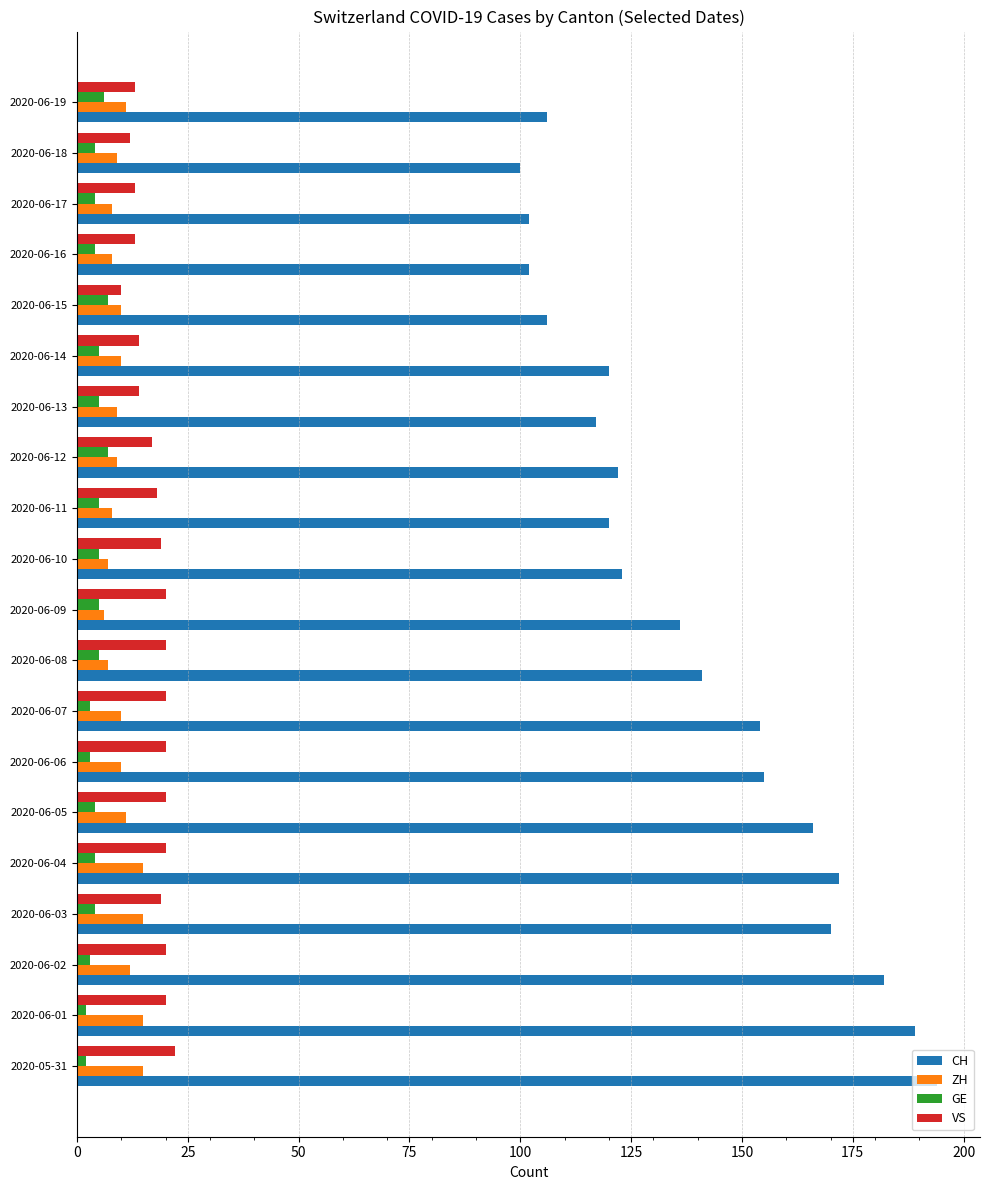

At how many categories does at least one series exceed 71?

20